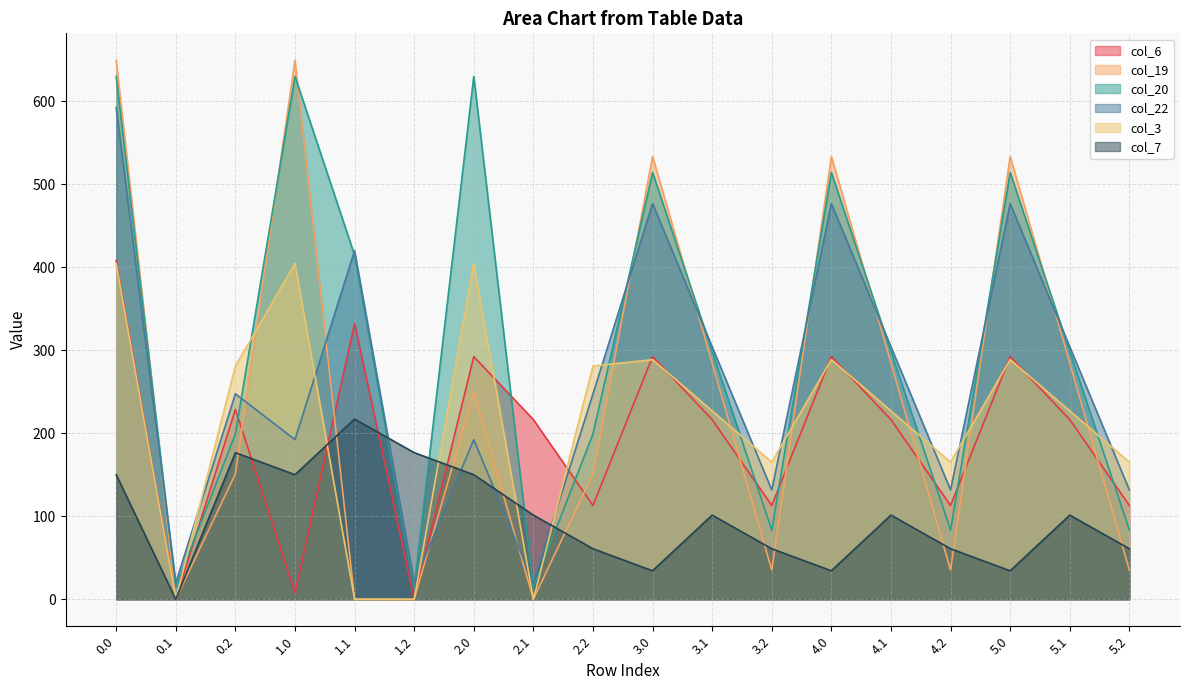

Reading left to right, list all the values displayed in this chart.

col_6: 408.0	0.0	228.8	8.0	332.2	0.0	292.3	216.4	113.0	292.3	216.4	113.0	292.3	216.4	113.0	292.3	216.4	113.0
col_19: 649.2	0.2	151.0	649.2	0.2	0.0	249.2	0.2	151.0	533.5	284.5	35.2	533.5	284.5	35.2	533.5	284.5	35.2
col_20: 629.9	14.5	199.2	629.9	414.5	14.5	629.9	14.5	199.2	514.1	298.8	83.4	514.1	298.8	83.4	514.1	298.8	83.4
col_22: 592.3	19.9	247.4	192.3	419.9	19.9	192.3	19.9	247.4	476.6	304.1	131.7	476.6	304.1	131.7	476.6	304.1	131.7
col_3: 404.4	0.0	281.0	404.4	0.0	0.0	404.4	0.0	281.0	288.6	226.9	165.3	288.6	226.9	165.3	288.6	226.9	165.3
col_7: 150.1	0.0	176.6	150.1	217.1	176.6	150.1	101.4	60.9	34.4	101.4	60.9	34.4	101.4	60.9	34.4	101.4	60.9